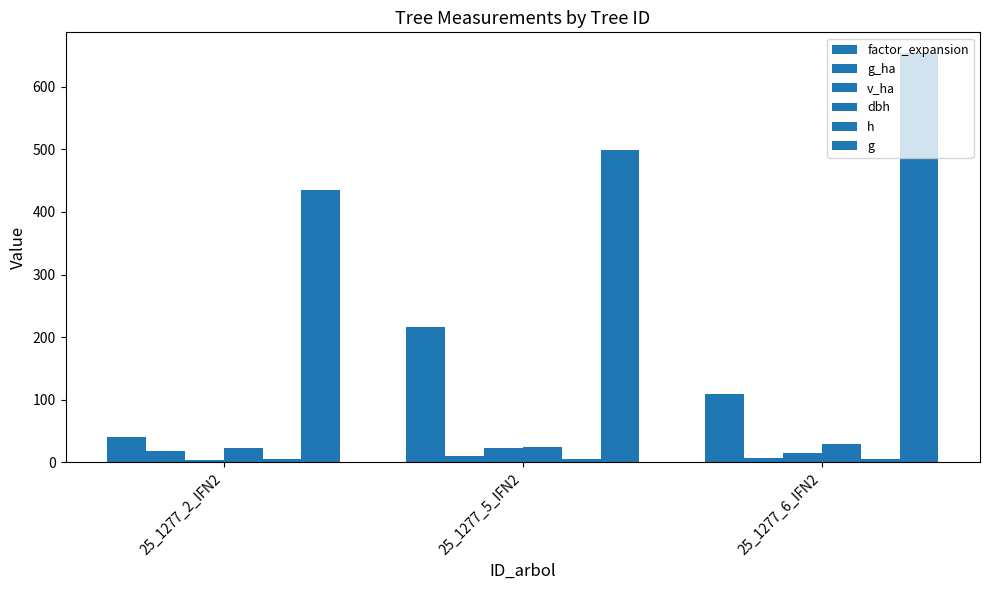

What is the sum of all v_ha values?

42.5